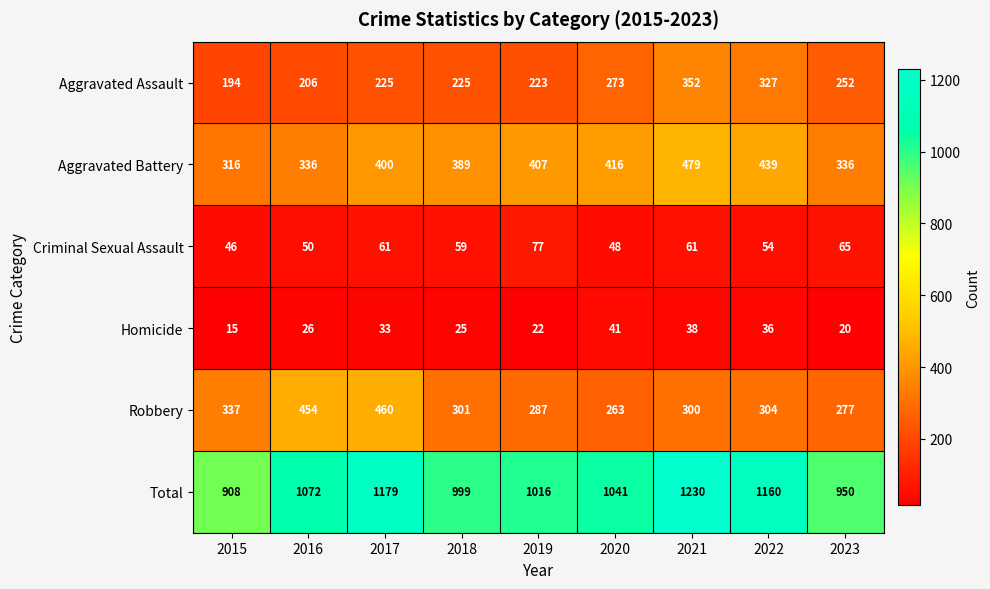

What is the spread (max minus min) of values at 2023?

930